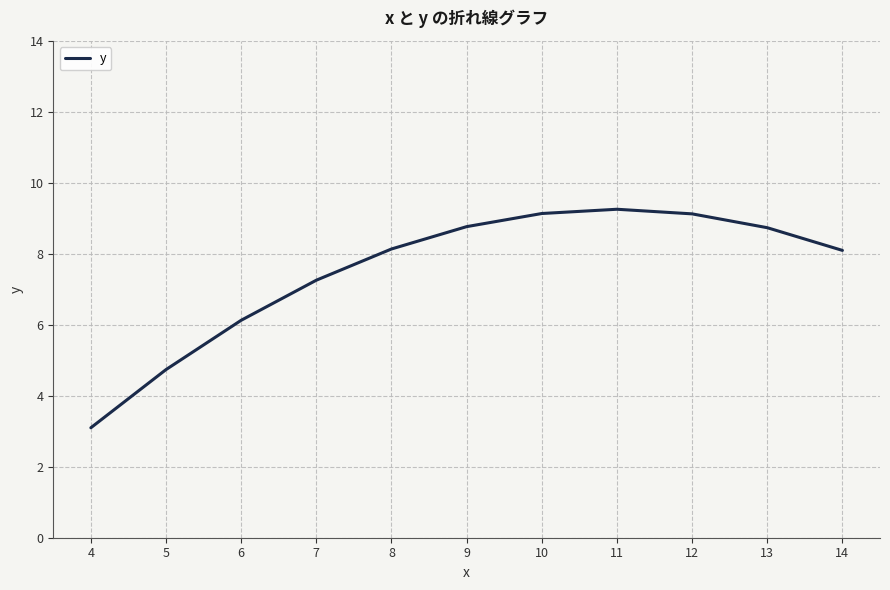

The value at 7 is 7.3. True or false?

True